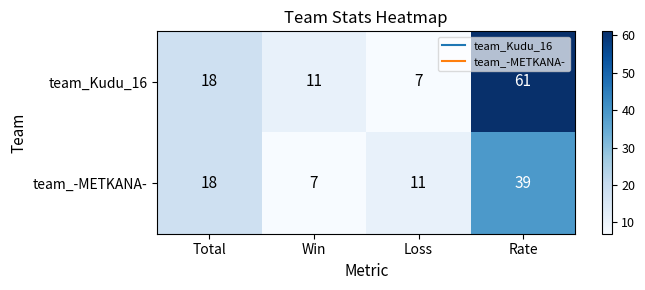

Rank the series by their maximum value, from highest to lowest.

team_Kudu_16, team_-METKANA-